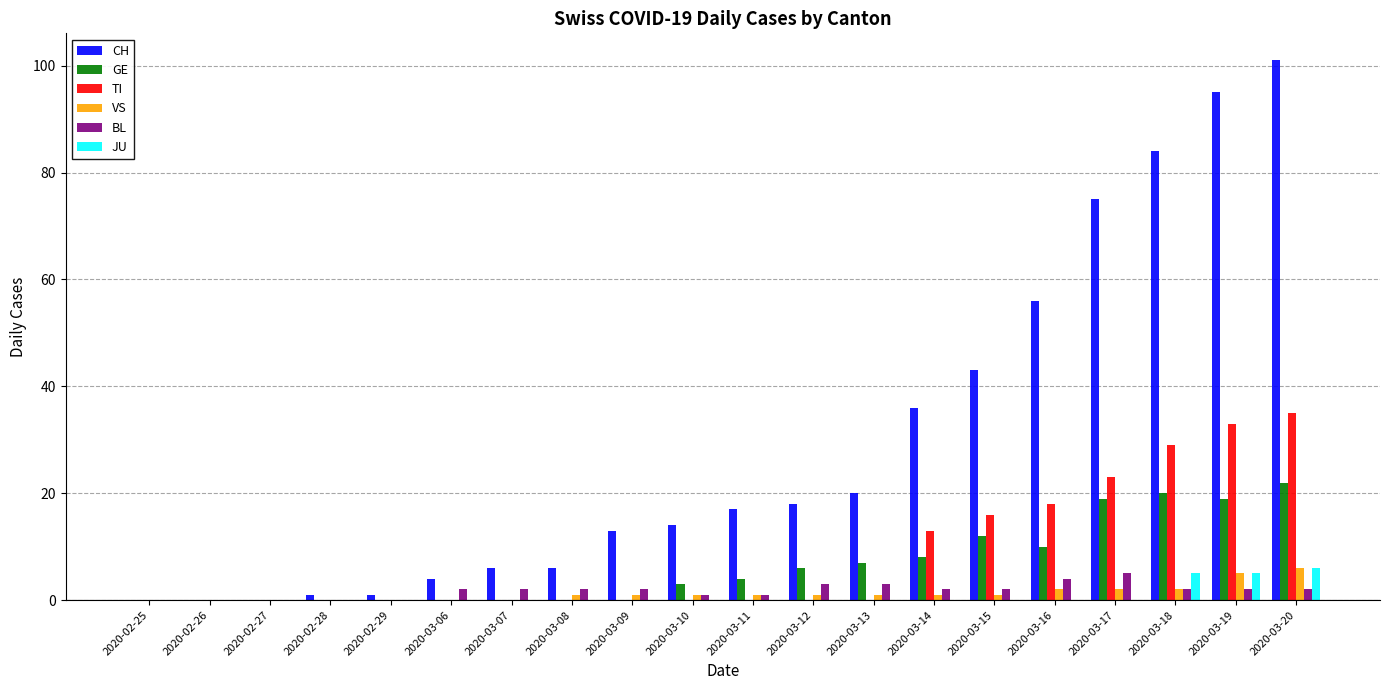

Reading left to right, list all the values displayed in this chart.

CH: 0	0	0	1	1	4	6	6	13	14	17	18	20	36	43	56	75	84	95	101
GE: 0	0	0	0	0	0	0	0	0	3	4	6	7	8	12	10	19	20	19	22
TI: 0	0	0	0	0	0	0	0	0	0	0	0	0	13	16	18	23	29	33	35
VS: 0	0	0	0	0	0	0	1	1	1	1	1	1	1	1	2	2	2	5	6
BL: 0	0	0	0	0	2	2	2	2	1	1	3	3	2	2	4	5	2	2	2
JU: 0	0	0	0	0	0	0	0	0	0	0	0	0	0	0	0	0	5	5	6